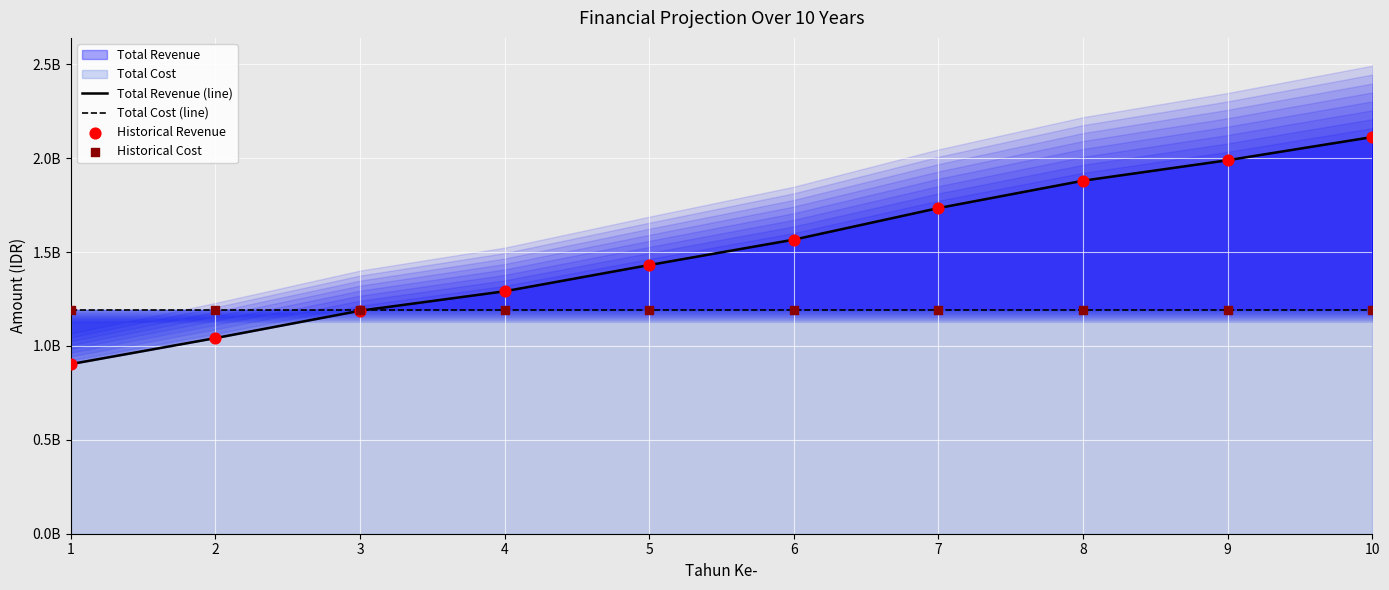

Which series contains the lowest Y value?

Total Revenue (line)